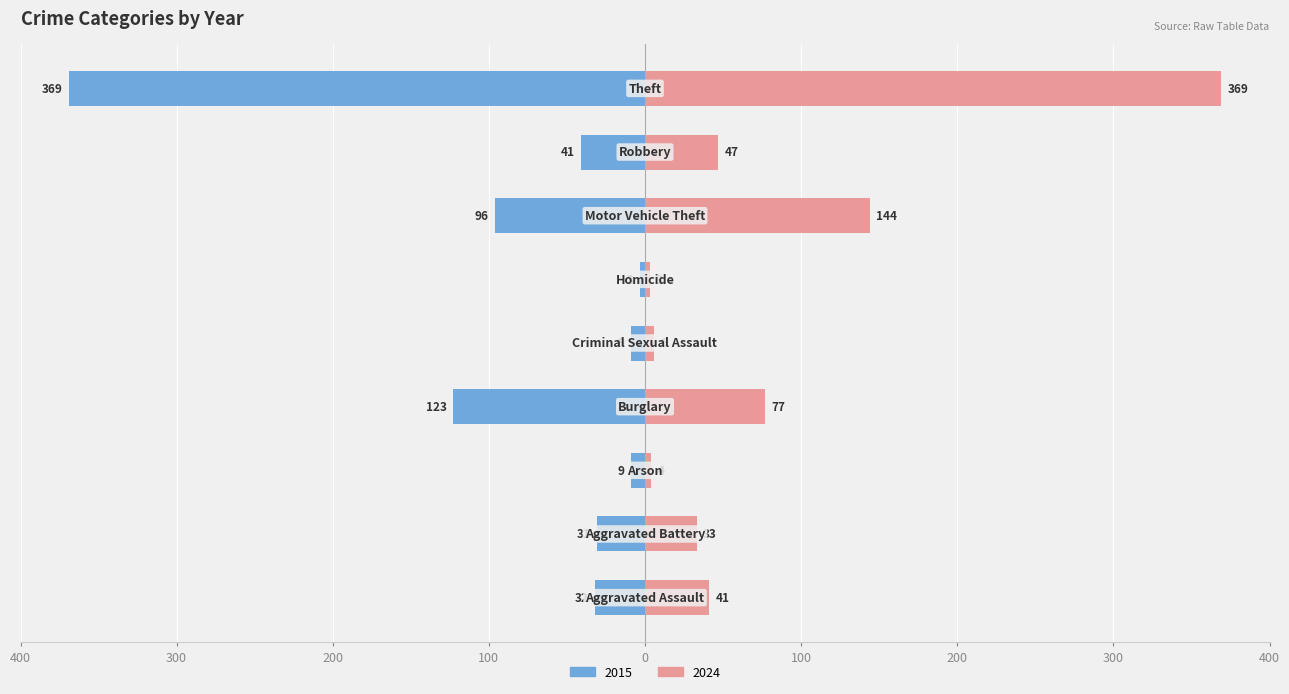

What is the sum of all 2024 values?

724